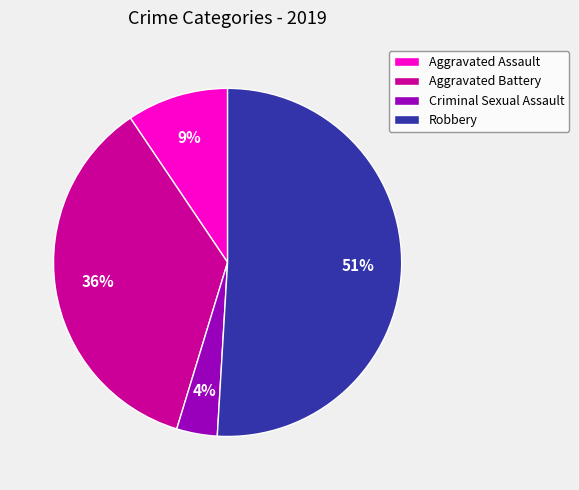

True or false: Aggravated Assault accounts for 9% of the total.

True